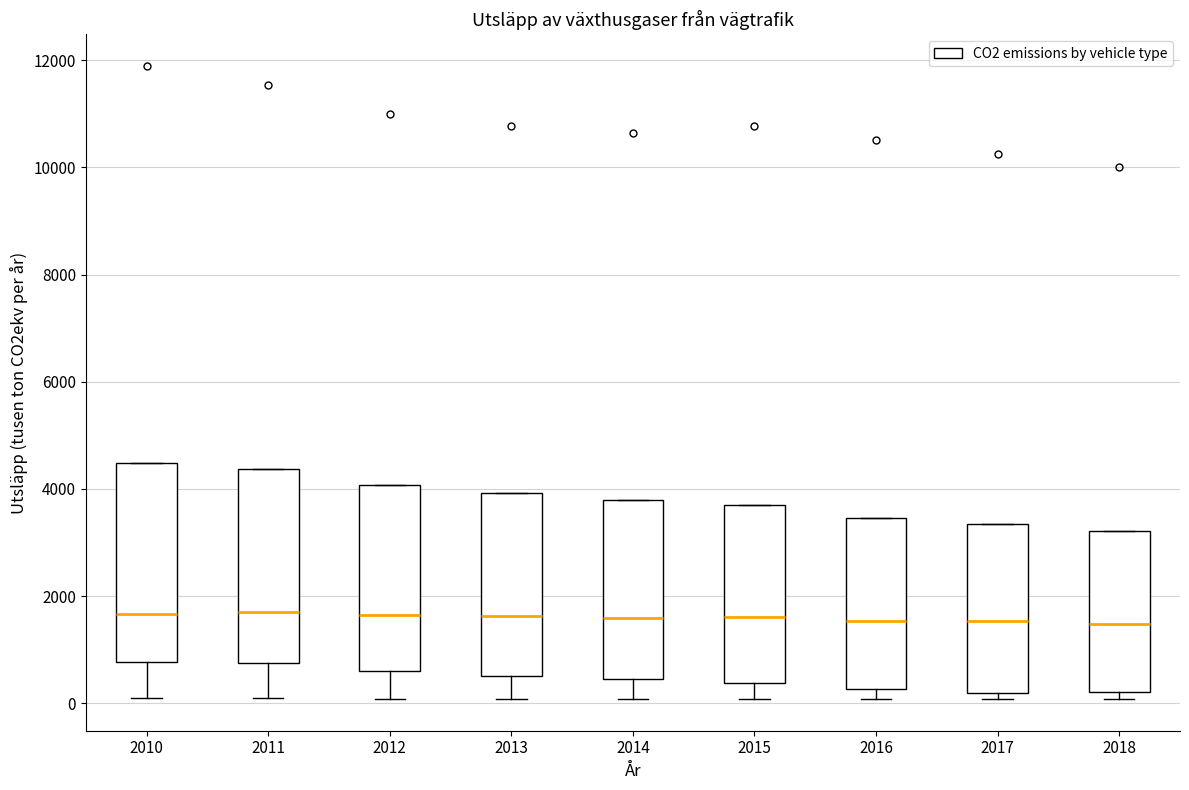

Reading left to right, transcribe this box plot: for each box, give where its median line is, the range the box spans, and where its two whiskers end, as read against the y-axis. The values are not printed on the chart, so give them approximately, as read against the axis.

2010: median 1600, box 800 to 4400, whiskers 0 to 4400
2011: median 1800, box 800 to 4400, whiskers 0 to 4400
2012: median 1600, box 600 to 4000, whiskers 0 to 4000
2013: median 1600, box 600 to 4000, whiskers 0 to 4000
2014: median 1600, box 400 to 3800, whiskers 0 to 3800
2015: median 1600, box 400 to 3800, whiskers 0 to 3800
2016: median 1600, box 200 to 3400, whiskers 0 to 3400
2017: median 1600, box 200 to 3400, whiskers 0 to 3400
2018: median 1400, box 200 to 3200, whiskers 0 to 3200